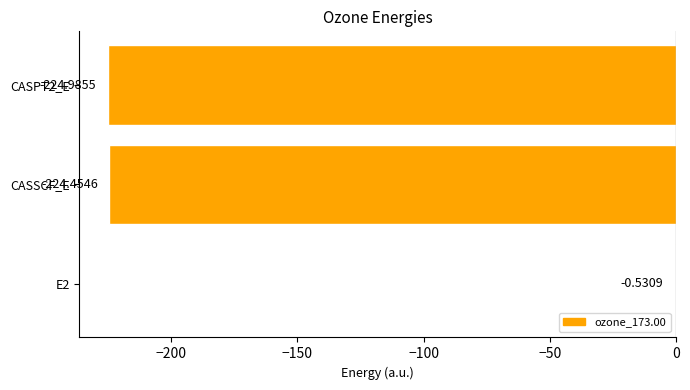

Count the number of values greater than -224.

1